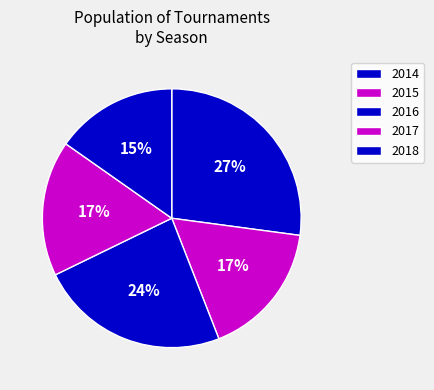

How many segments does this pie chart have?

5